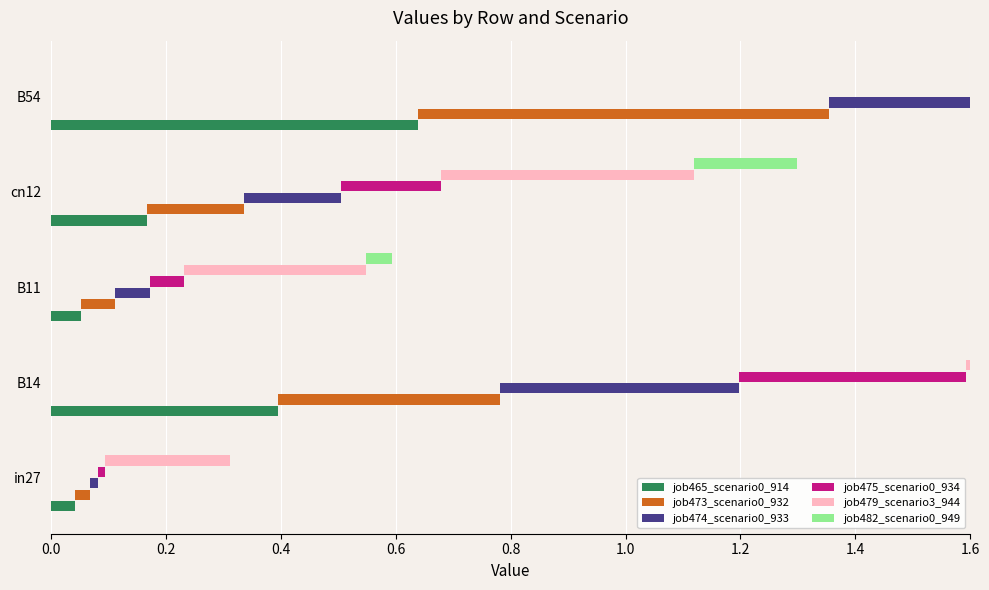

The value of job473_scenario0_932 at B14 is 0.2. True or false?

False